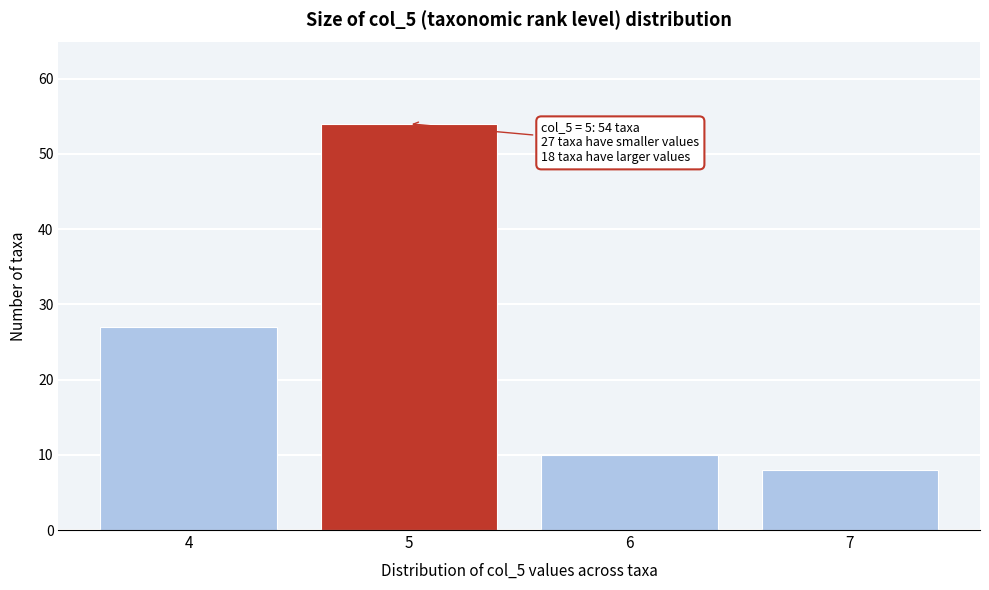

Reading left to right, list all the values displayed in this chart.

4=27	5=54	6=10	7=8